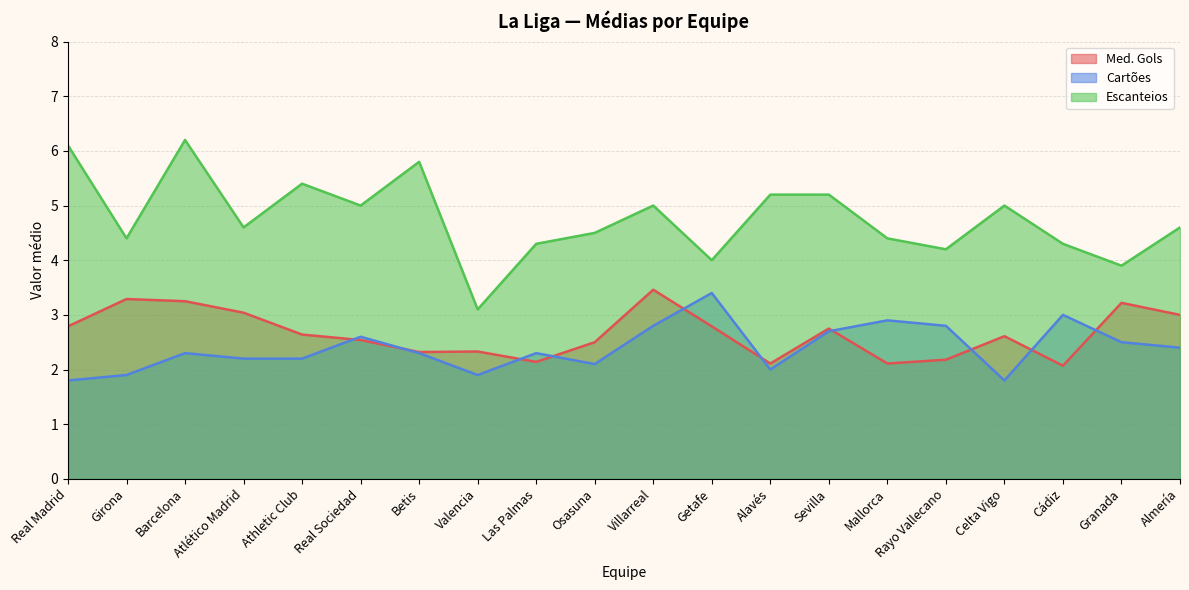

Reading right to left, what are all the values shown in this chart?

Med. Gols: Almería=3.0	Granada=3.2	Cádiz=2.1	Celta Vigo=2.6	Rayo Vallecano=2.2	Mallorca=2.1	Sevilla=2.8	Alavés=2.1	Getafe=2.8	Villarreal=3.5	Osasuna=2.5	Las Palmas=2.1	Valencia=2.3	Betis=2.3	Real Sociedad=2.5	Athletic Club=2.6	Atlético Madrid=3.0	Barcelona=3.2	Girona=3.3	Real Madrid=2.8
Cartões: Almería=2.4	Granada=2.5	Cádiz=3.0	Celta Vigo=1.8	Rayo Vallecano=2.8	Mallorca=2.9	Sevilla=2.7	Alavés=2.0	Getafe=3.4	Villarreal=2.8	Osasuna=2.1	Las Palmas=2.3	Valencia=1.9	Betis=2.3	Real Sociedad=2.6	Athletic Club=2.2	Atlético Madrid=2.2	Barcelona=2.3	Girona=1.9	Real Madrid=1.8
Escanteios: Almería=4.6	Granada=3.9	Cádiz=4.3	Celta Vigo=5.0	Rayo Vallecano=4.2	Mallorca=4.4	Sevilla=5.2	Alavés=5.2	Getafe=4.0	Villarreal=5.0	Osasuna=4.5	Las Palmas=4.3	Valencia=3.1	Betis=5.8	Real Sociedad=5.0	Athletic Club=5.4	Atlético Madrid=4.6	Barcelona=6.2	Girona=4.4	Real Madrid=6.1